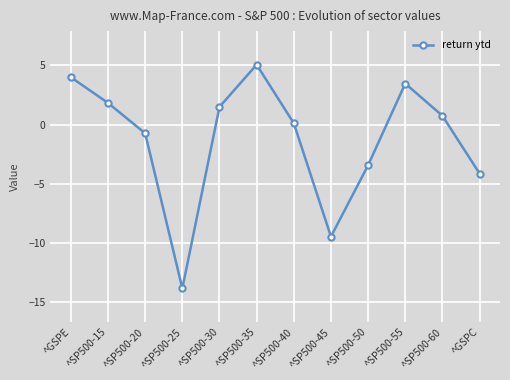

Where does the data first go above 0?

^GSPE